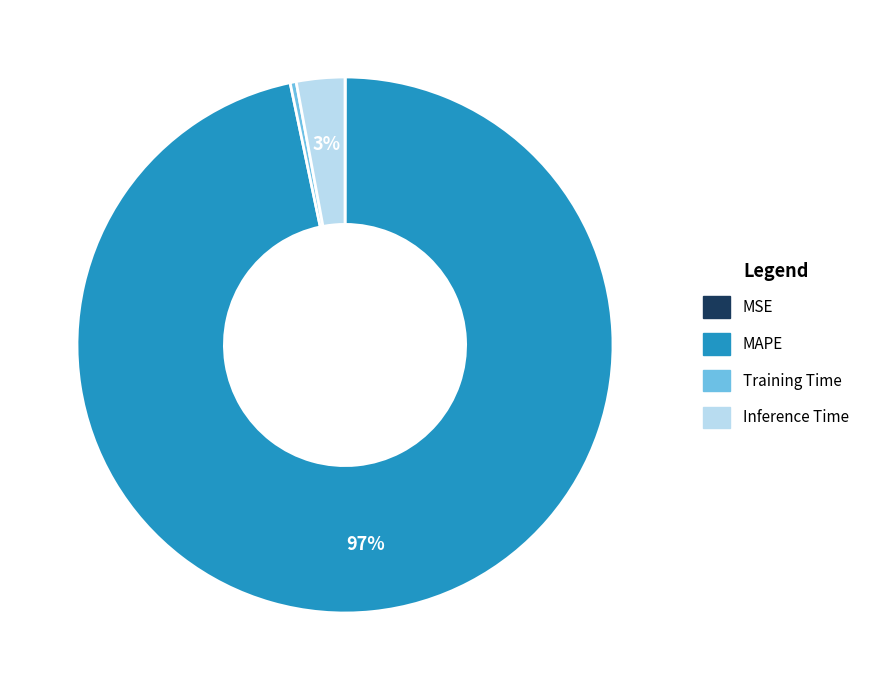

The Inference Time slice represents 3% of the pie. True or false?

True